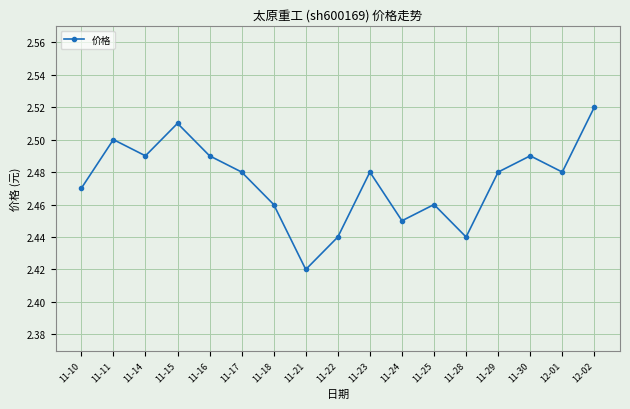

Count the number of categories in the chart.

17